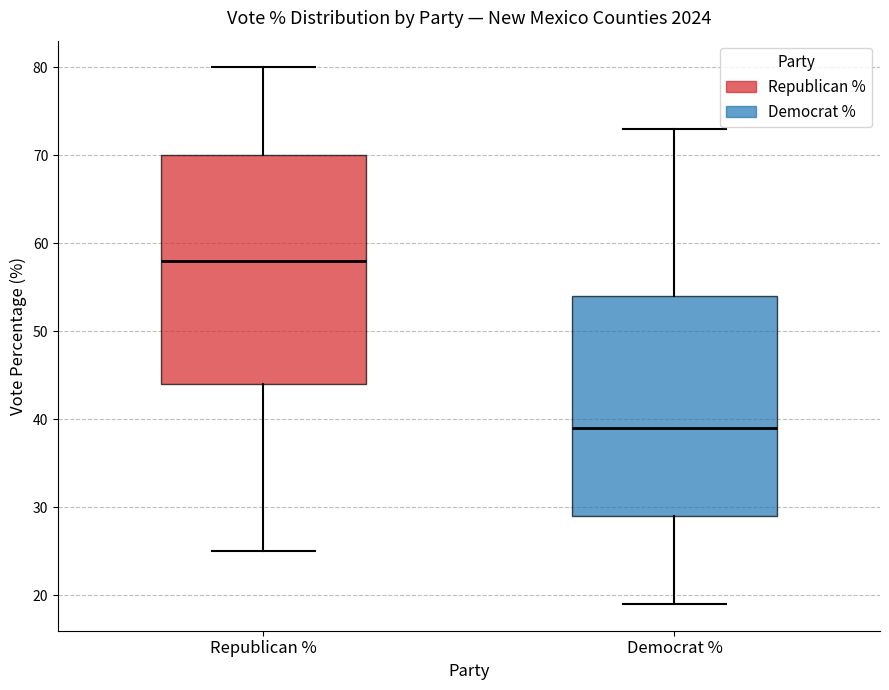

Which box's median line is the highest?

Republican %